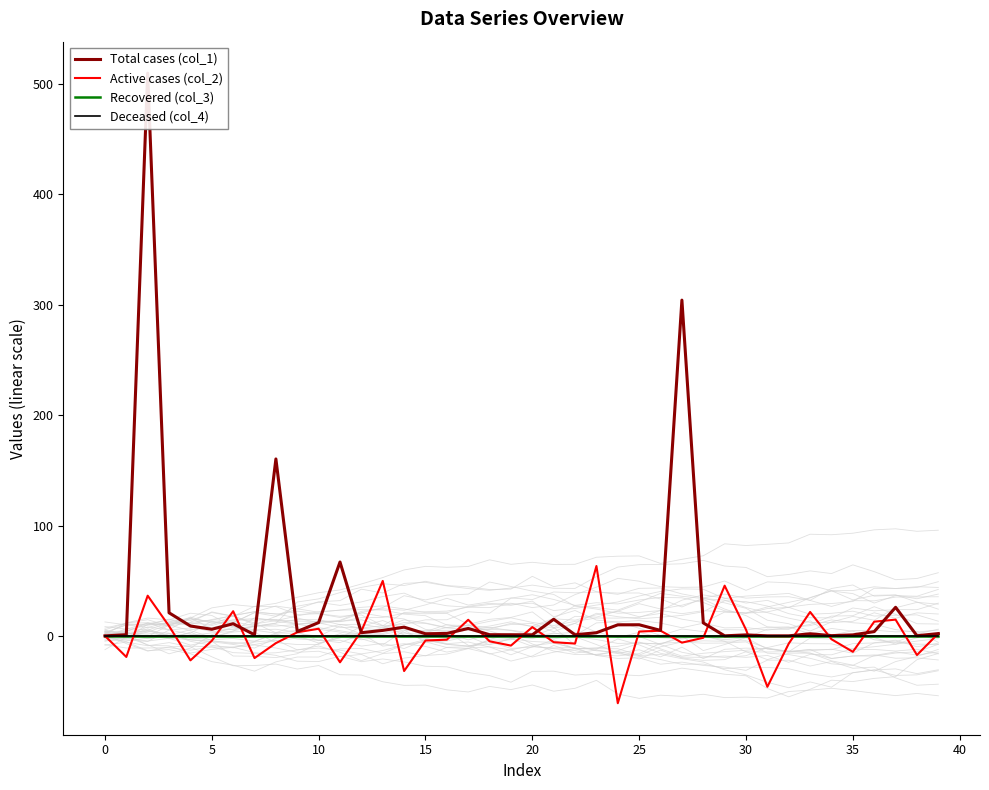

Reading left to right, transcribe all the data shown in this chart.

Total cases (col_1): 0.0	1.1	509.8	20.9	9.0	6.0	11.0	1.0	160.3	4.0	12.1	66.9	2.9	5.0	7.9	1.9	2.2	6.7	1.1	1.0	1.0	15.1	1.0	2.9	10.0	10.1	5.0	304.2	11.8	0.1	0.9	0.1	0.1	1.9	0.2	0.9	3.9	25.9	0.1	2.1
Active cases (col_2): 0.0	-19.1	36.4	8.9	-22.2	-4.4	22.4	-20.1	-6.6	3.3	6.5	-23.9	4.3	49.8	-31.8	-4.2	-3.4	14.6	-4.9	-8.8	8.0	-5.7	-6.9	63.3	-61.0	3.9	4.7	-6.1	-1.7	45.5	5.6	-46.1	-7.0	21.7	-3.0	-14.4	12.9	14.7	-17.3	2.2
Recovered (col_3): 0.0	0.0	0.0	0.0	0.0	0.0	0.0	0.0	0.0	0.0	0.0	0.0	0.0	0.0	0.0	0.0	0.0	0.0	0.0	0.0	0.0	0.0	0.0	0.0	0.0	0.0	0.0	0.0	0.0	0.0	0.0	0.0	0.0	0.0	0.0	0.0	0.0	0.0	0.0	0.0
Deceased (col_4): 0.0	0.0	0.0	0.0	0.0	0.0	0.0	0.0	0.0	0.0	0.0	0.0	0.0	0.0	0.0	0.0	0.0	0.0	0.0	0.0	0.0	0.0	0.0	0.0	0.0	0.0	0.0	0.0	0.0	0.0	0.0	0.0	0.0	0.0	0.0	0.0	0.0	0.0	0.0	0.0